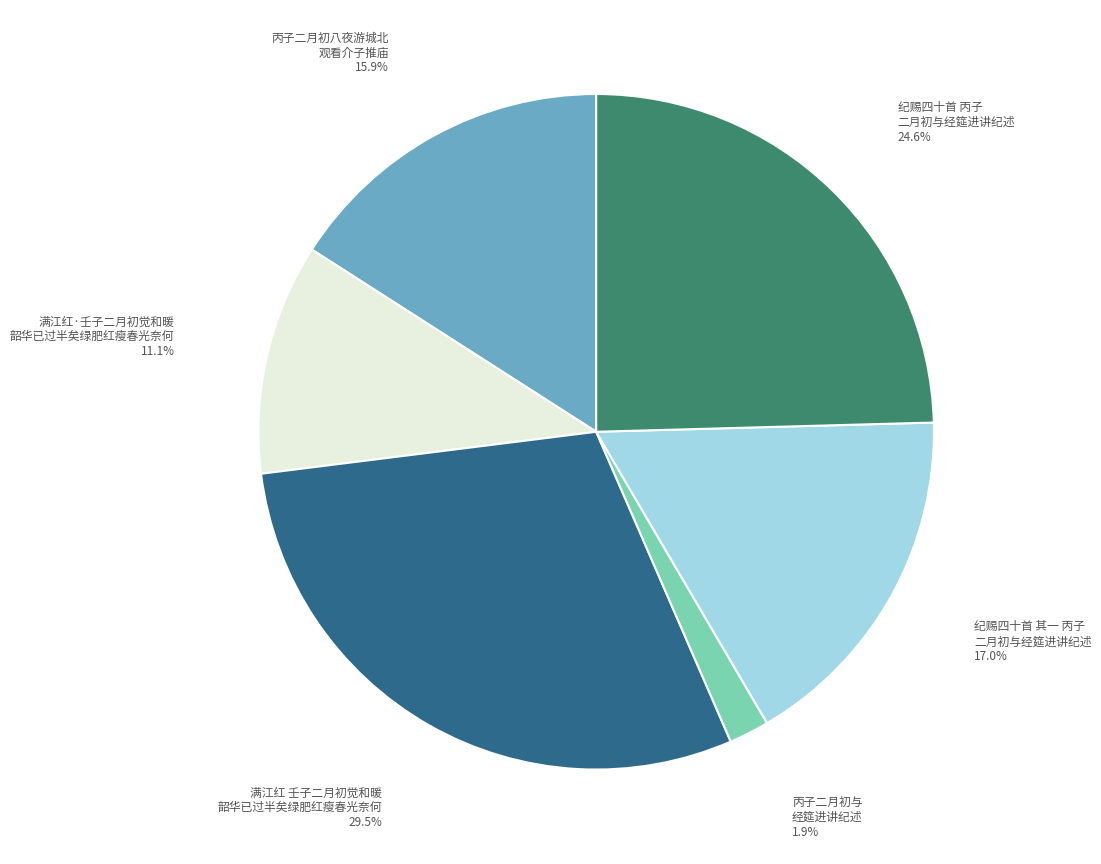

Is there a majority slice in this chart?

No